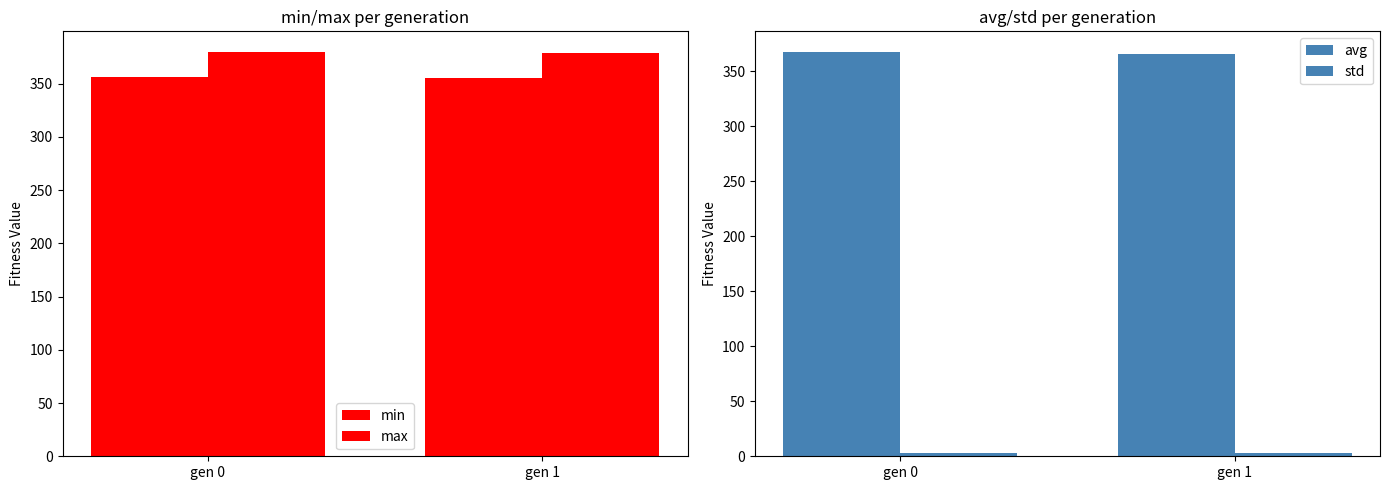

What are all the series names shown in the legend?

min, max, avg, std